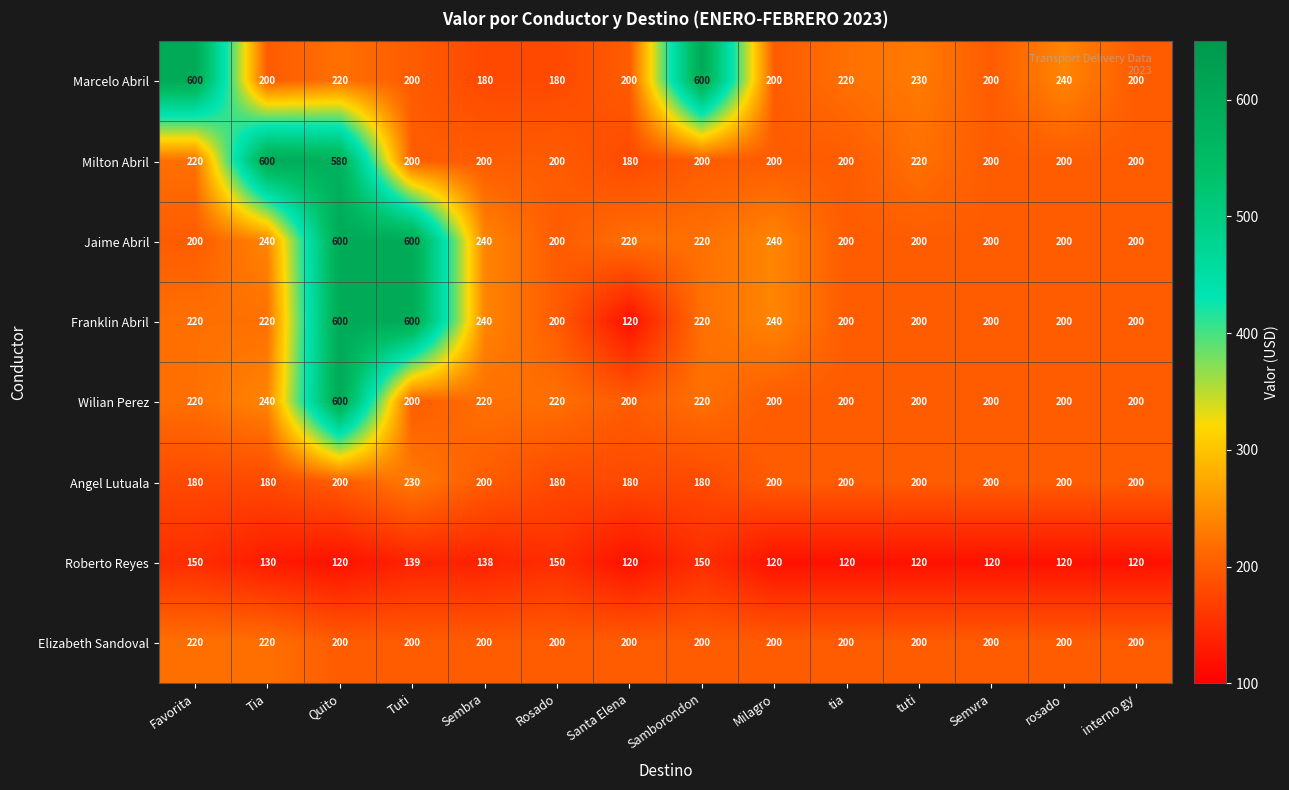

What value does the Angel Lutuala series have at tia?

200